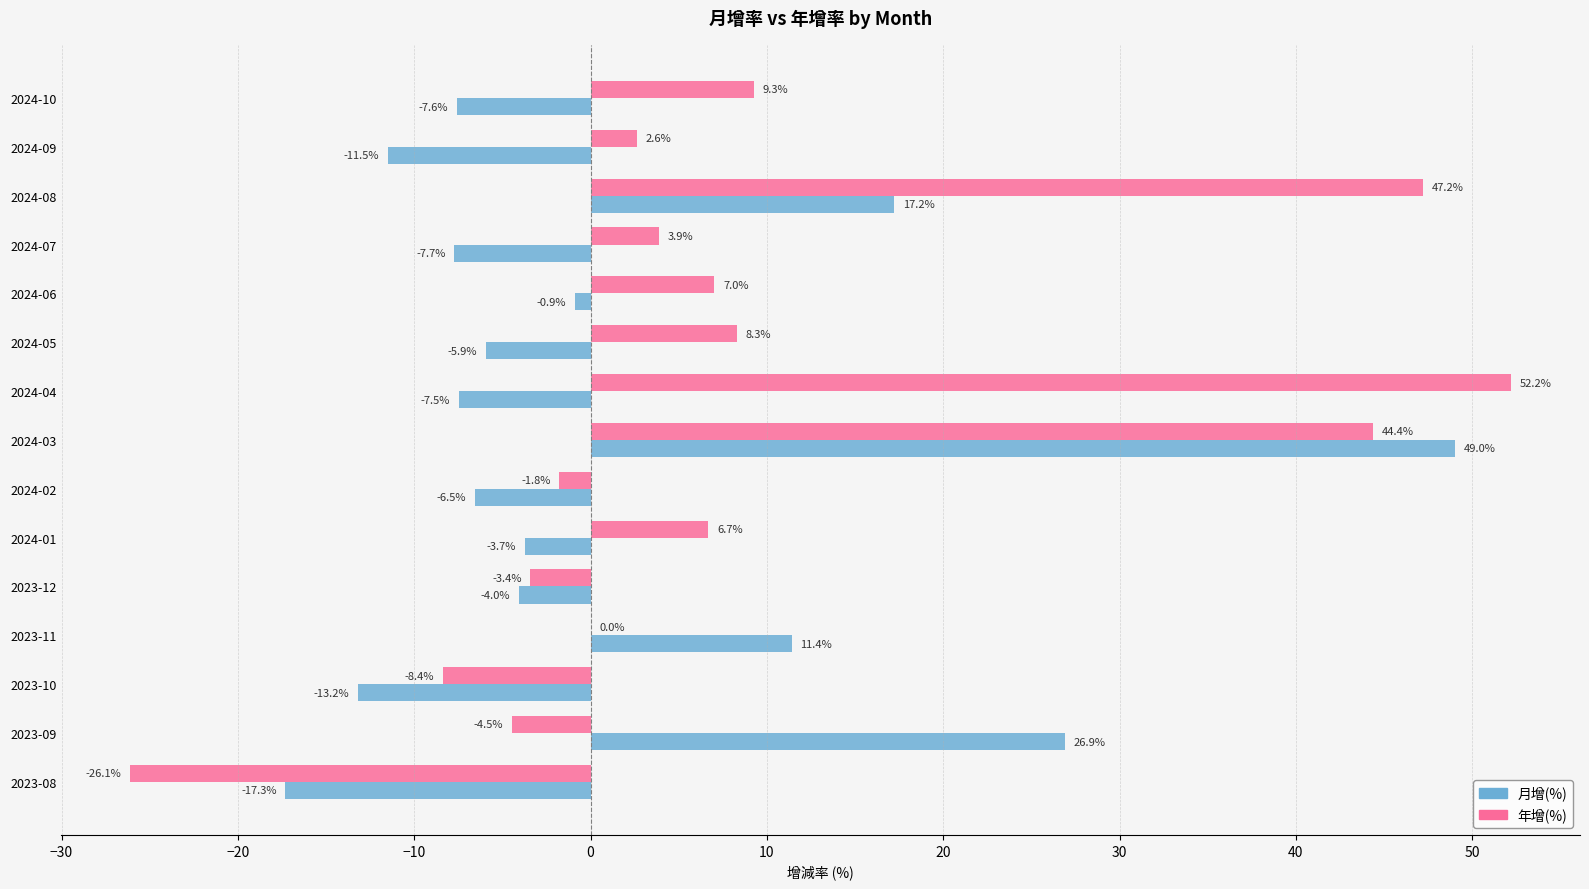

True or false: 月增(%) has a value of 49.0 at 2024-03.

True